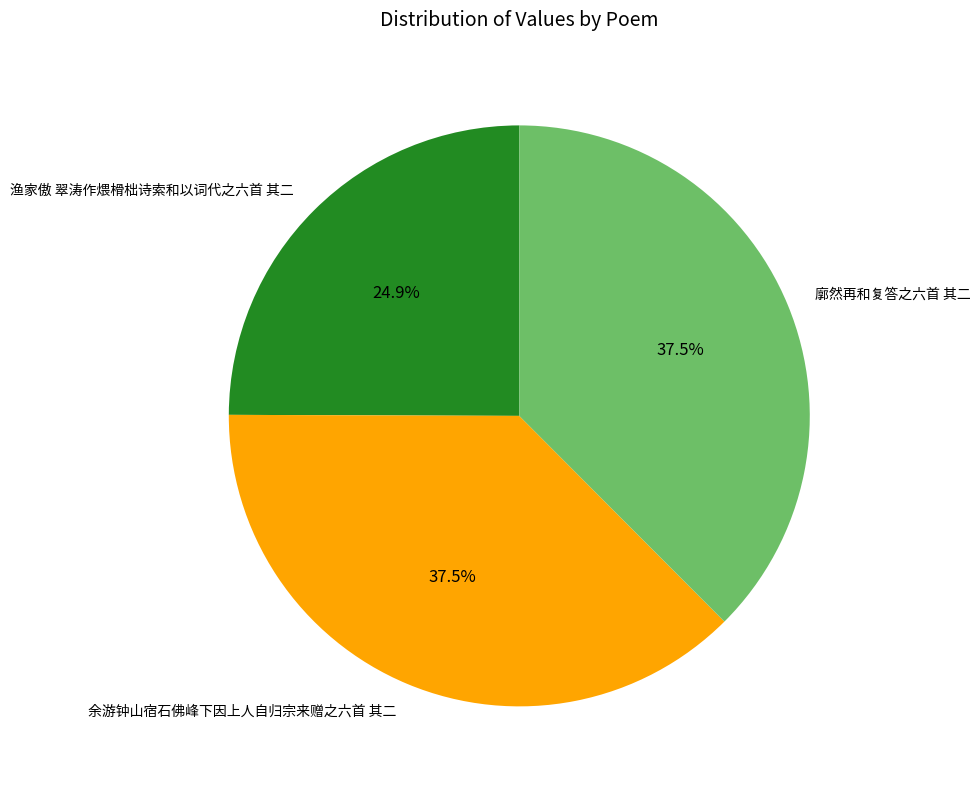

To the nearest percent, what is the average slice percentage?

33%